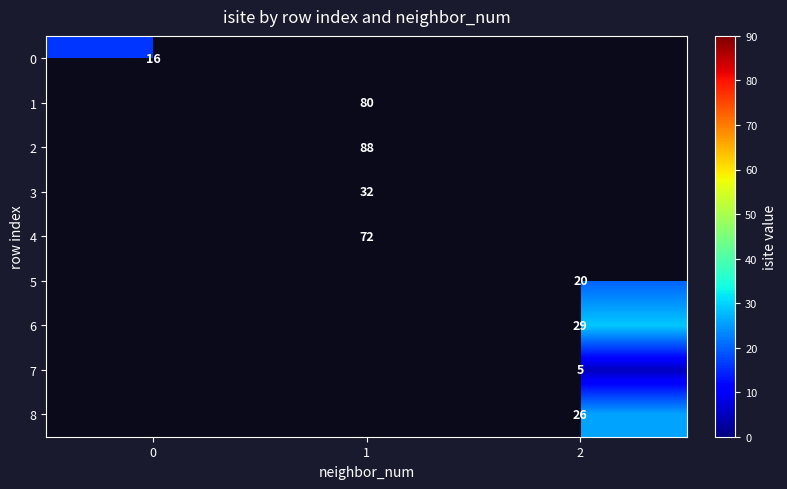

At how many categories does at least one series exceed 77?

1